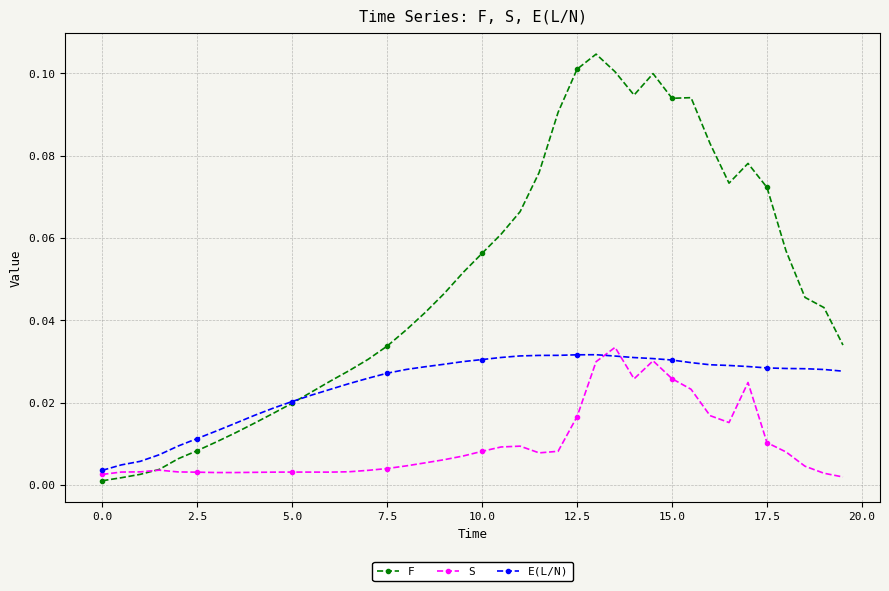

At how many categories does at least one series exceed 0?

40